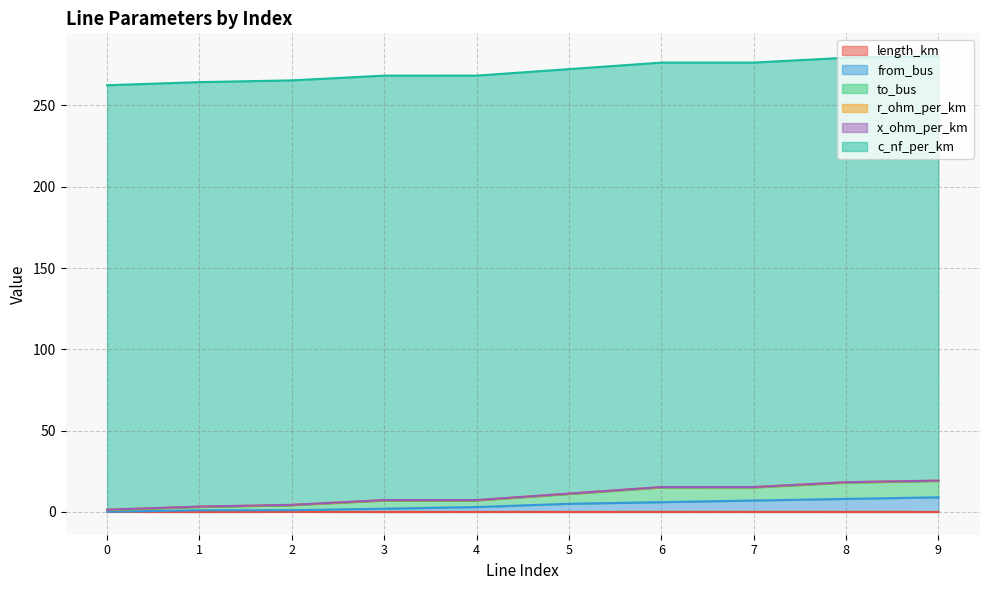

Does the chart have visible grid lines?

Yes